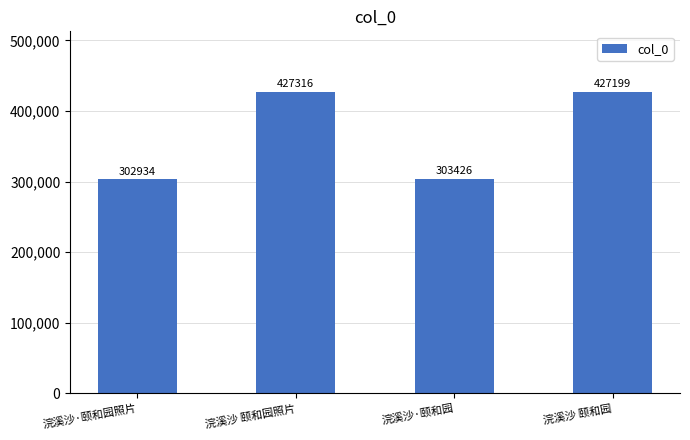

What is the difference between the values at 浣溪沙·颐和园照片 and 浣溪沙·颐和园?

492